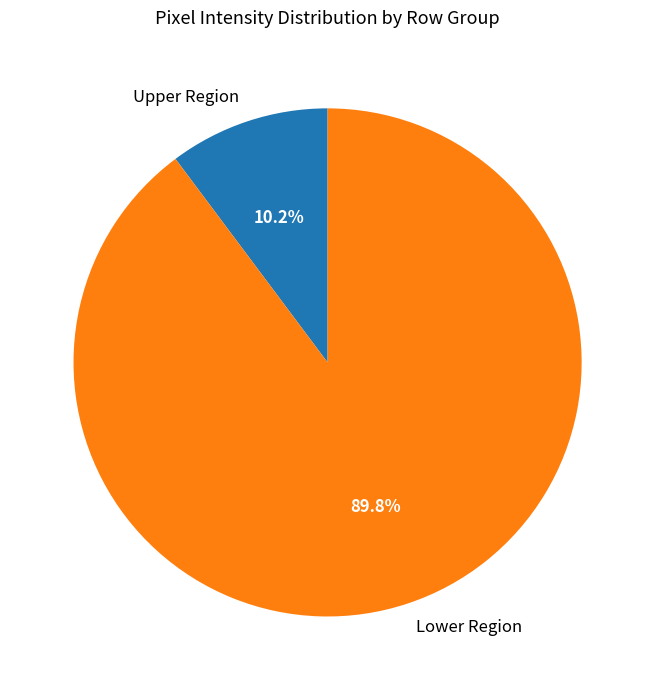

Between Upper Region and Lower Region, which is larger?

Lower Region